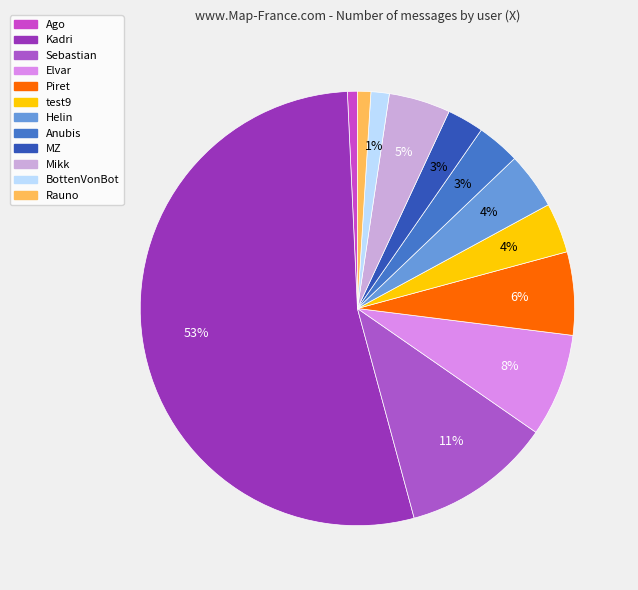

Which has a higher value, Anubis or Helin?

Helin